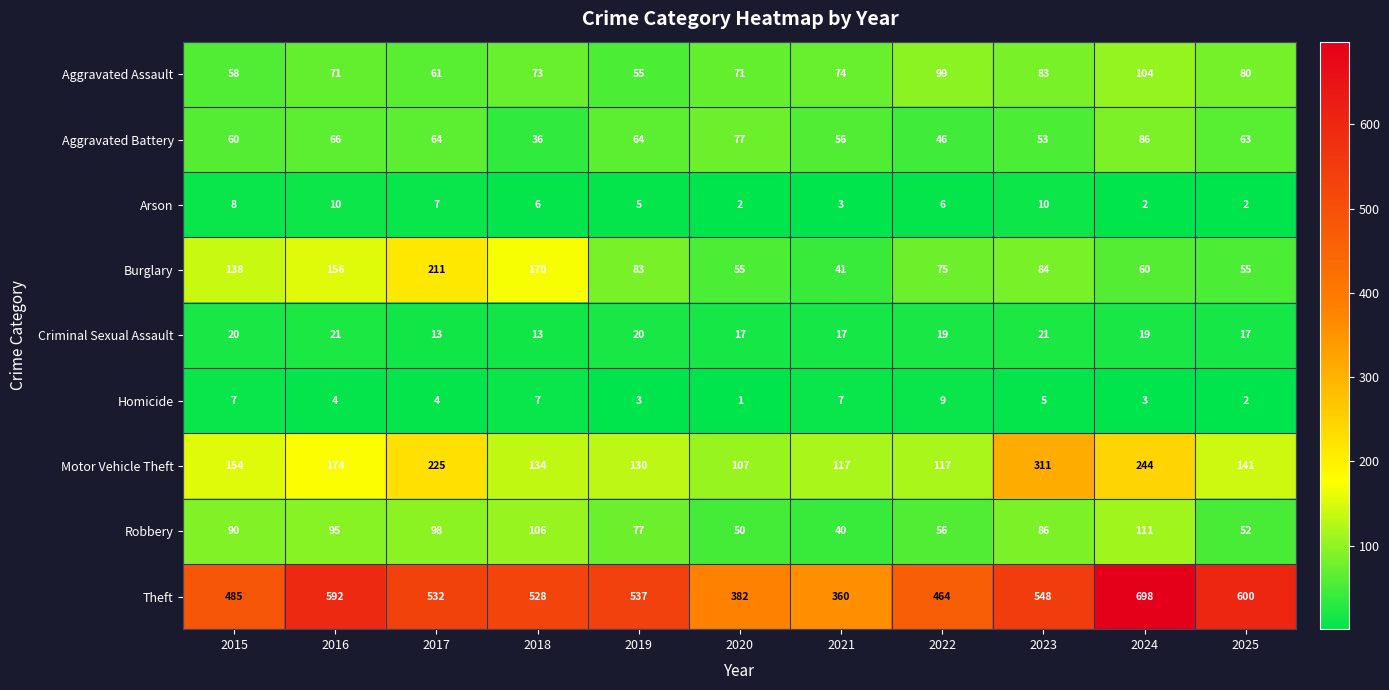

Rank the series at 2020 from highest to lowest value.

Theft, Motor Vehicle Theft, Aggravated Battery, Aggravated Assault, Burglary, Robbery, Criminal Sexual Assault, Arson, Homicide